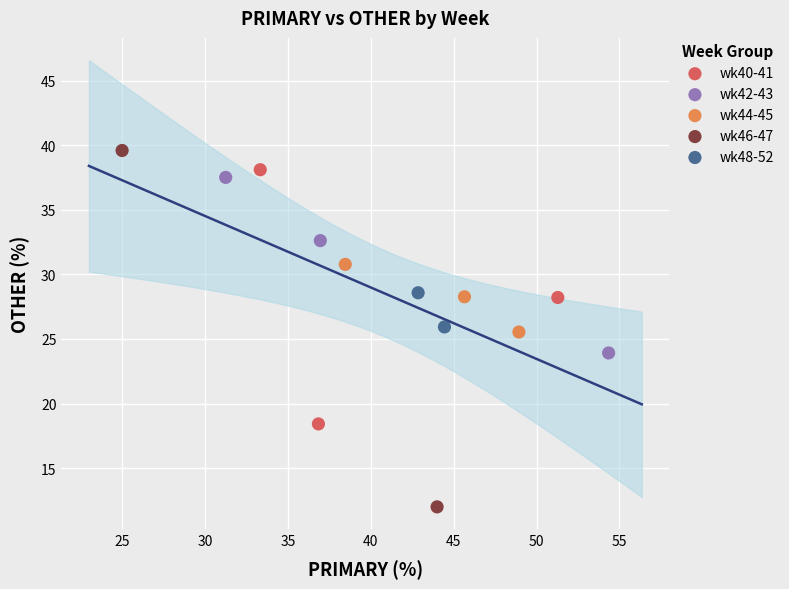

Which series reaches the maximum Y coordinate?

wk46-47